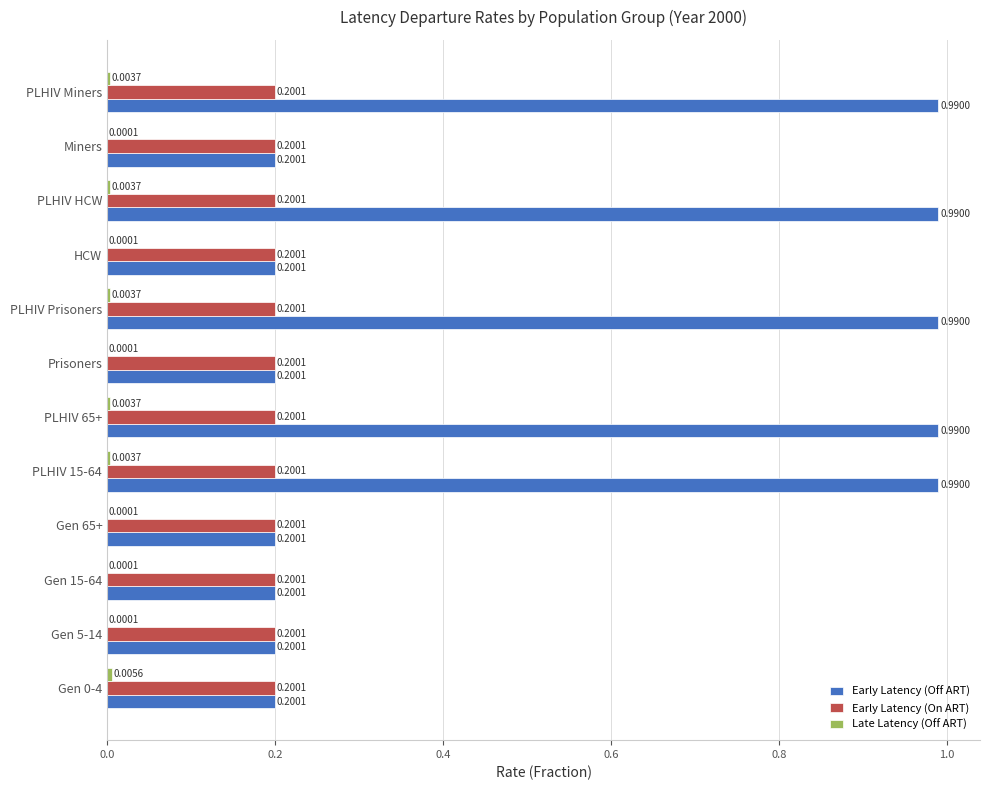

What is the sum of the Early Latency (On ART) values at PLHIV 15-64 and Miners?

0.4